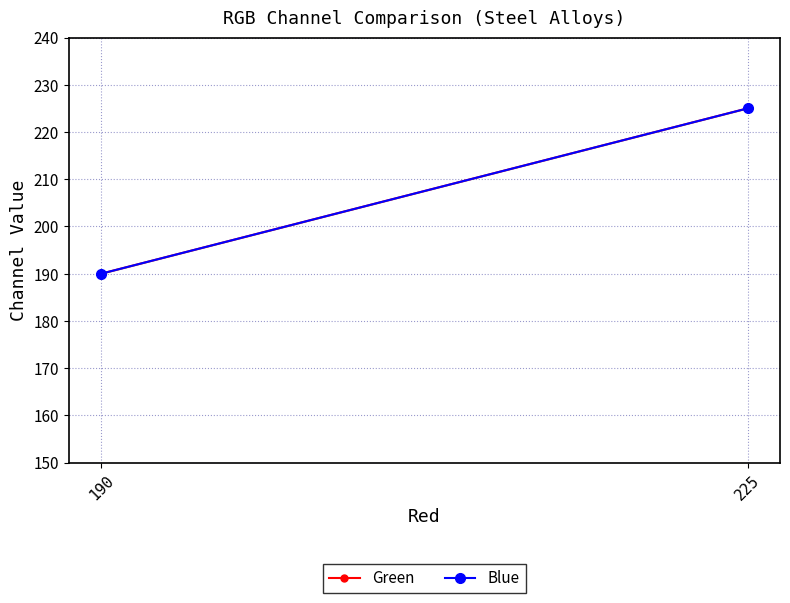

How many series are shown in this chart?

2